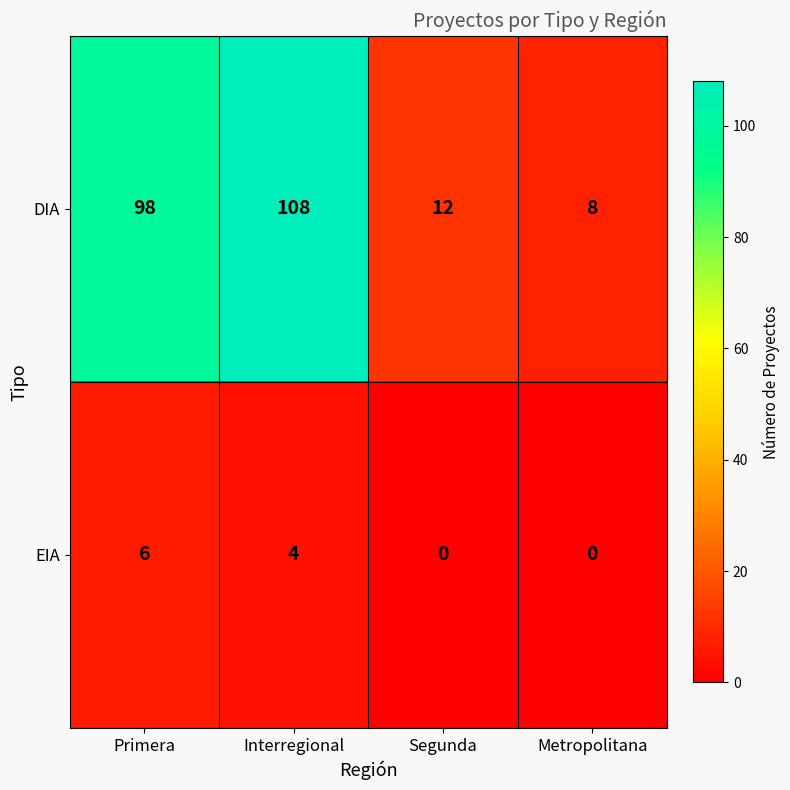

How many data points does each series have?

4